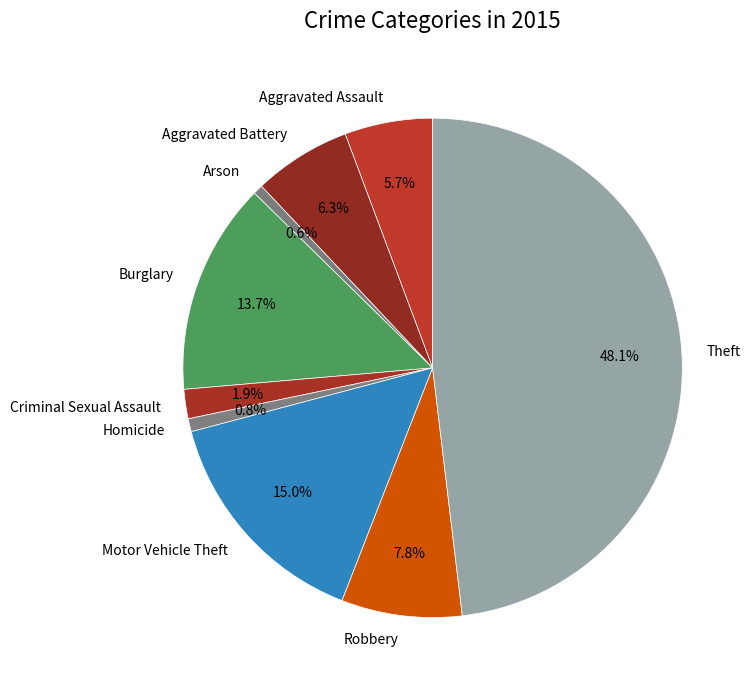

To the nearest percent, what is the combined percentage of Aggravated Assault and Motor Vehicle Theft?

21%